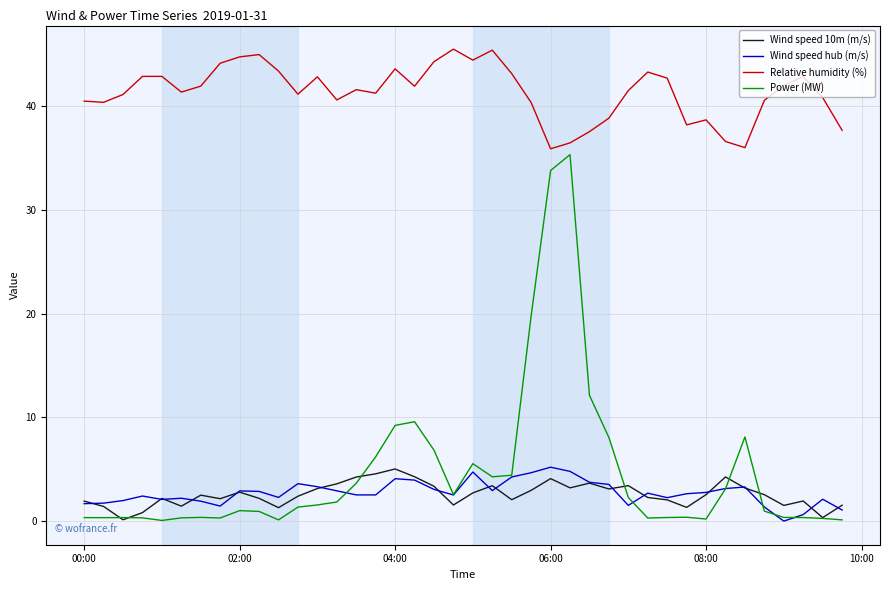

What is the maximum value shown in the chart?

45.5